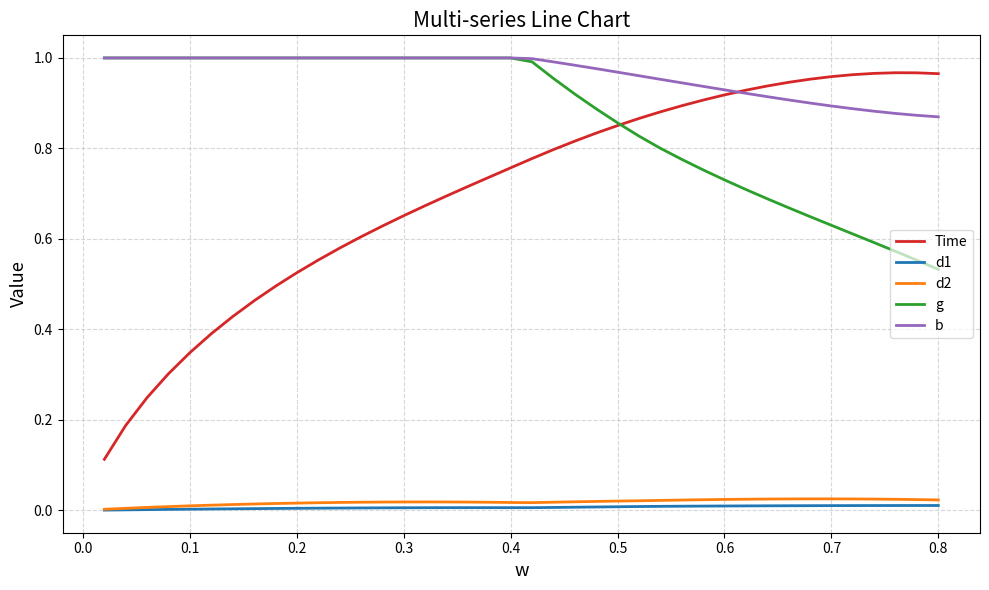

True or false: b and d2 intersect in this chart.

False